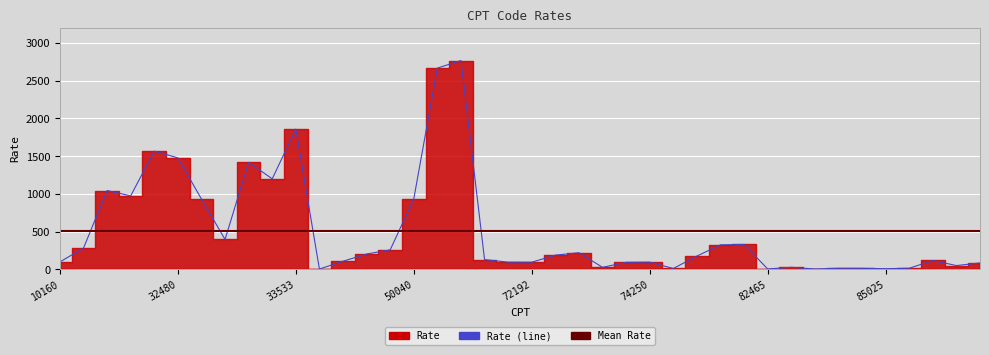

At which category does the chart reach its minimum across all series?

36415